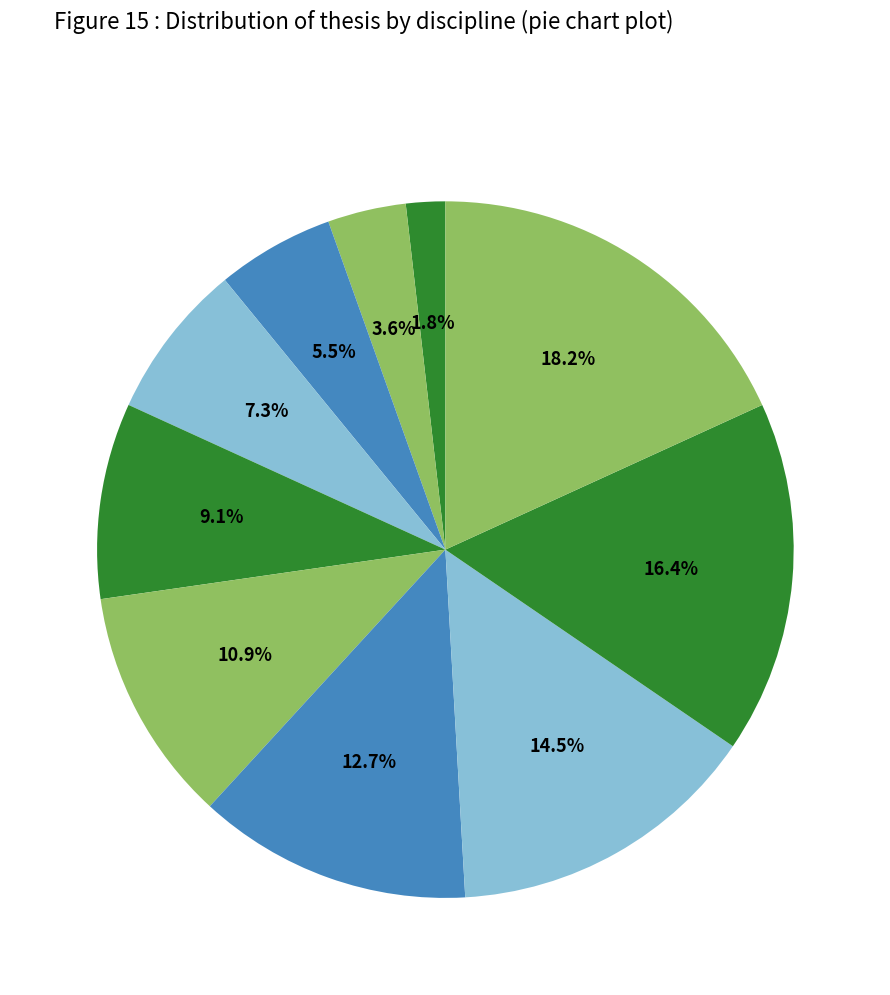

Does any single category account for the majority?

No